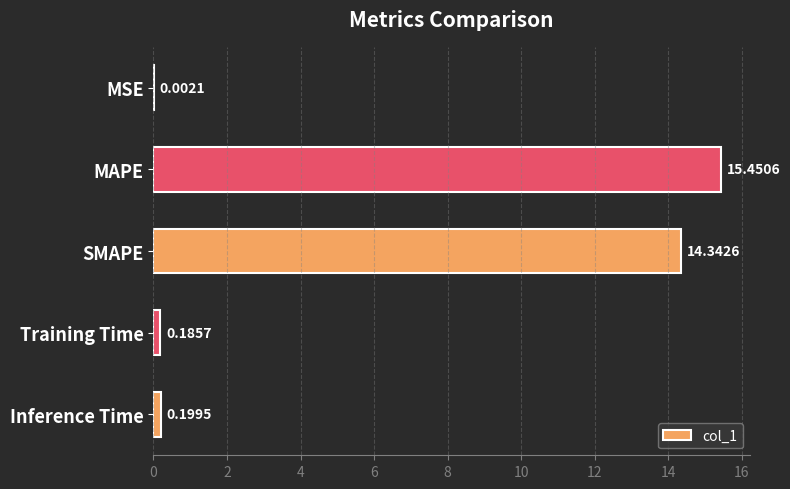

Between MAPE and SMAPE, which is larger?

MAPE